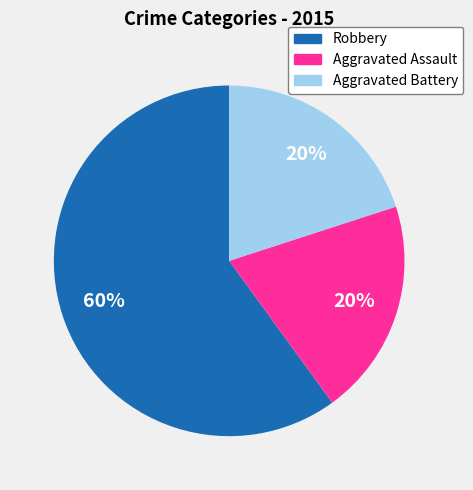

Combined, do Aggravated Battery and Robbery account for over 50%?

Yes